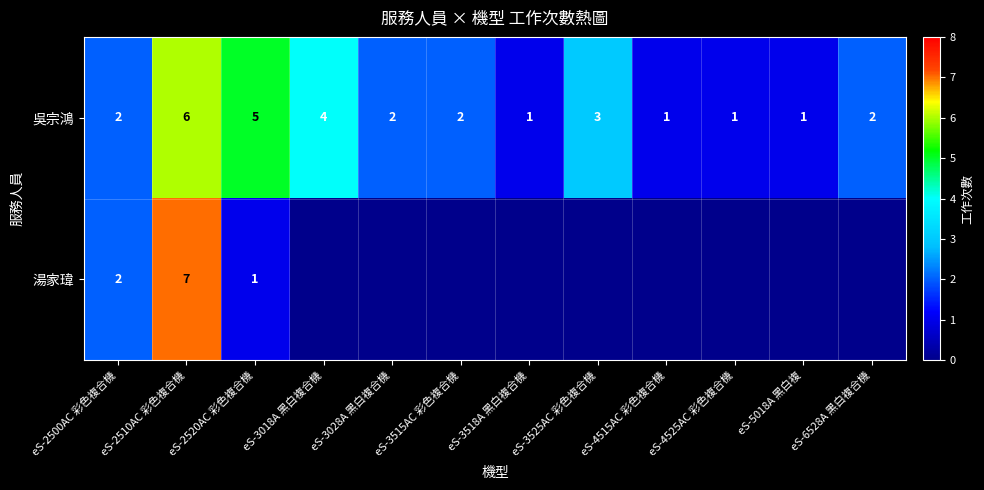

Which category has the lowest value across all series?

eS-3518A 黑白複合機